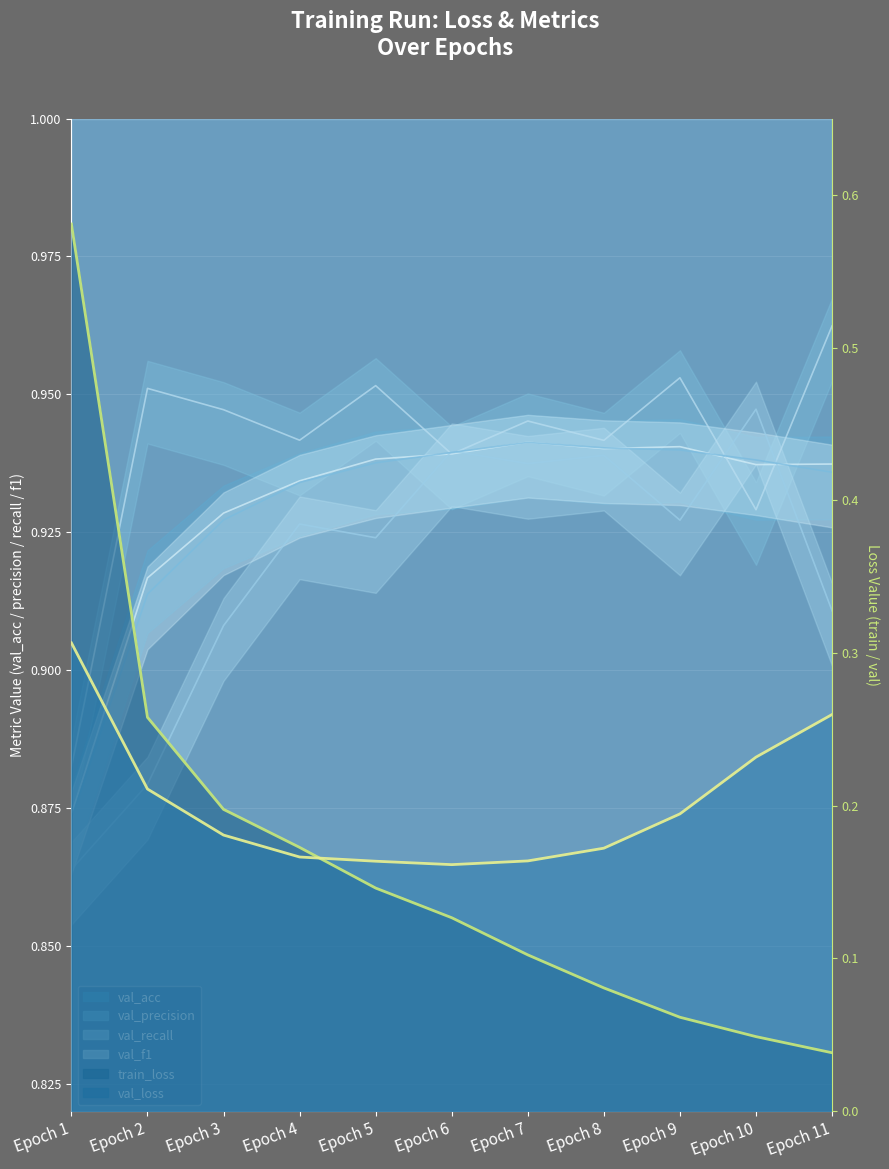

The value of val_precision at Epoch 8 is 0.2. True or false?

False